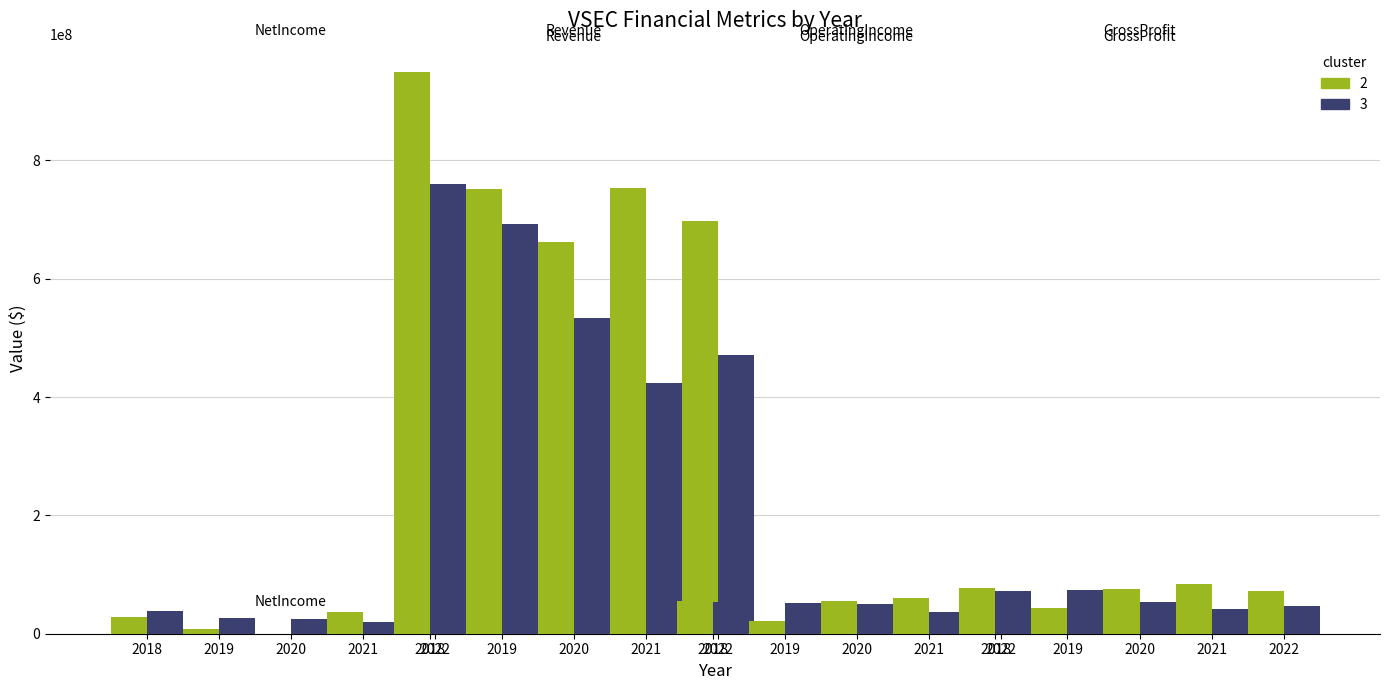

Reading left to right, what are all the values shown in this chart?

2: 0=28059000	1=949762000	2=55131000	3=77933000	4=7966000	5=750853000	6=21520000	7=43627000	8=-5171000	9=661659000	10=54763000	11=75387000	12=37024000	13=752627000	14=60257000	15=83766000	16=35080000	17=697218000	18=54230000	19=72261000
3: 0=39096000	1=760113000	2=54325000	3=72771000	4=26793000	5=691790000	6=51529000	7=74205000	8=24918000	9=533982000	10=50539000	11=53827000	12=19365000	13=424071000	14=36930000	15=41070000	16=22852000	17=471638000	18=44103000	19=47388000